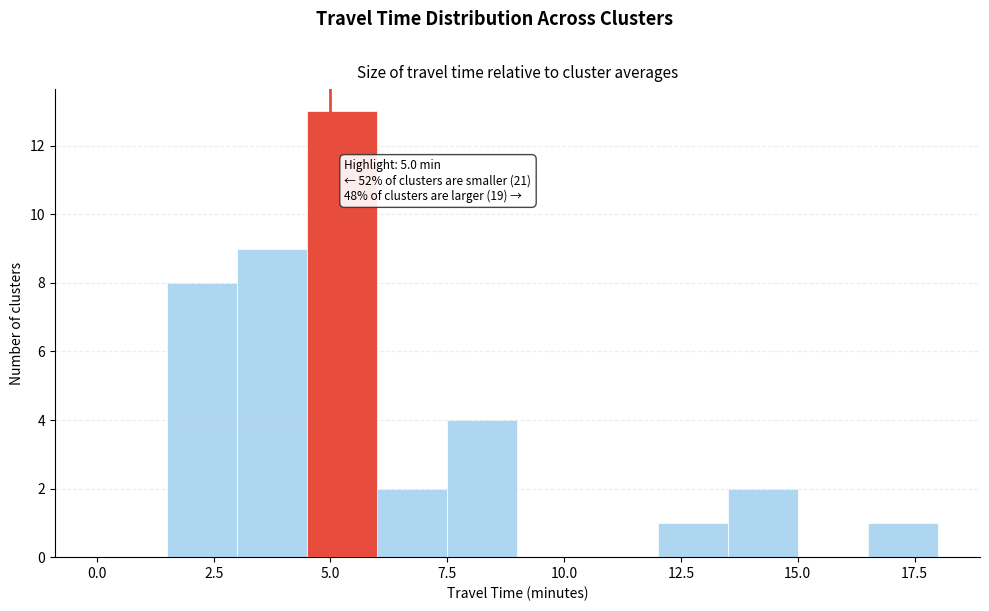

Read against the x-axis, roughly where is the centre of the tallest bar?

5.5